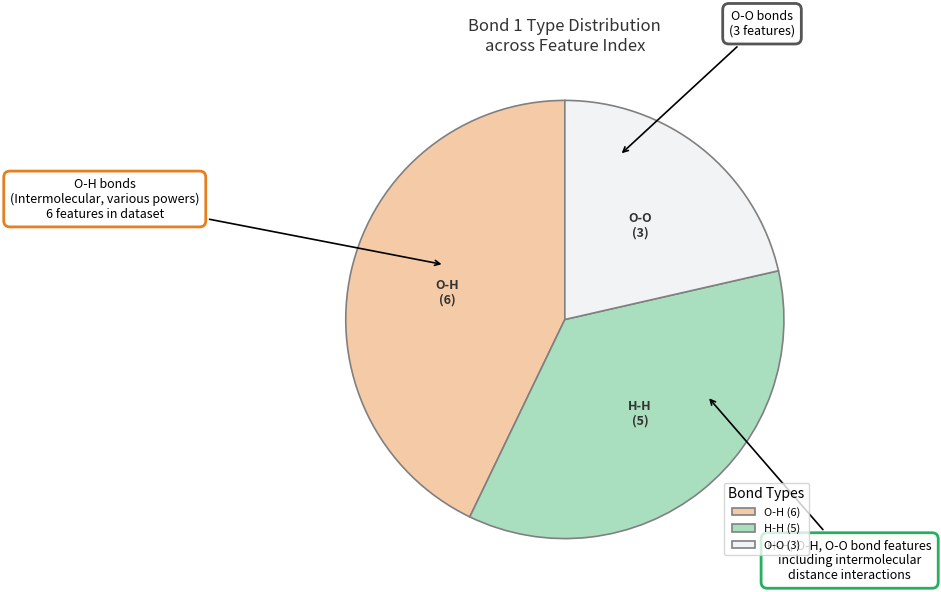

Which category has the biggest portion of the pie?

O-H